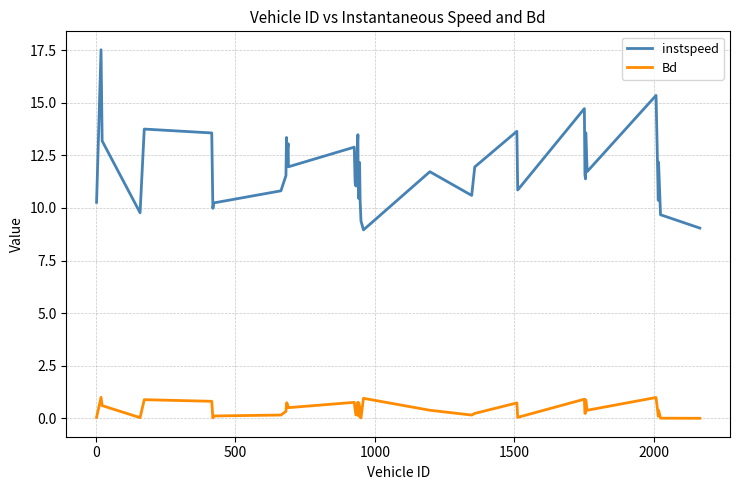

True or false: Bd and instspeed intersect in this chart.

False